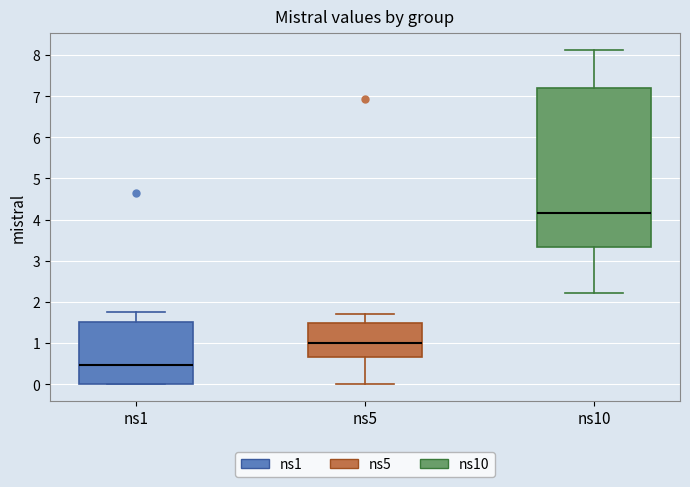

Reading left to right, read every box against the y-axis: the position of its median line, the range the box covers, and the ends of its whiskers. The values are not printed on the chart, so give them approximately, as read against the axis.

ns1: median 0.5, box 0.0 to 1.5, whiskers 0.0 to 1.7
ns5: median 1.0, box 0.7 to 1.5, whiskers 0.0 to 1.7
ns10: median 4.2, box 3.3 to 7.2, whiskers 2.2 to 8.1